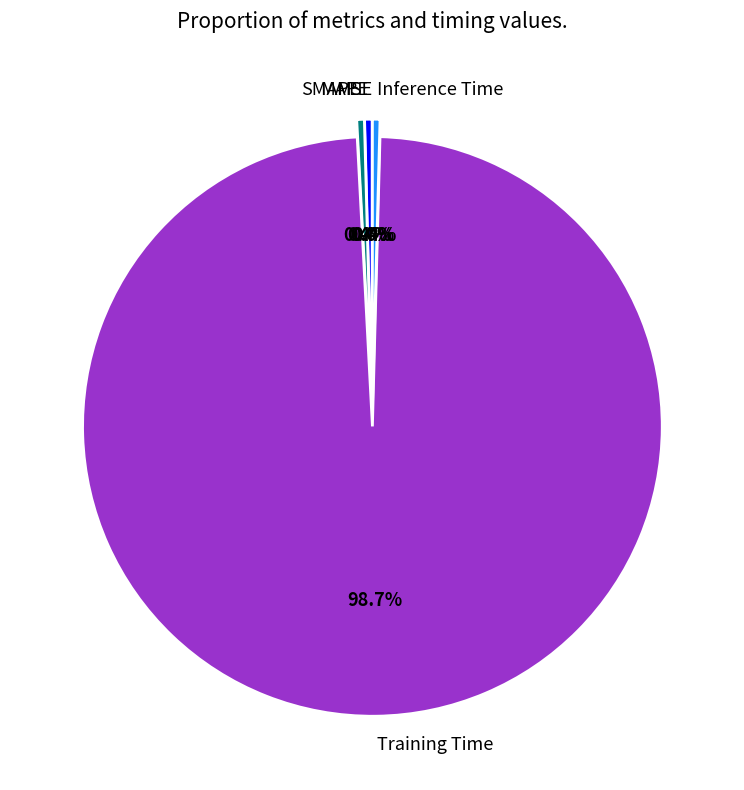

How much of the chart is everything except MAPE?

99.6%